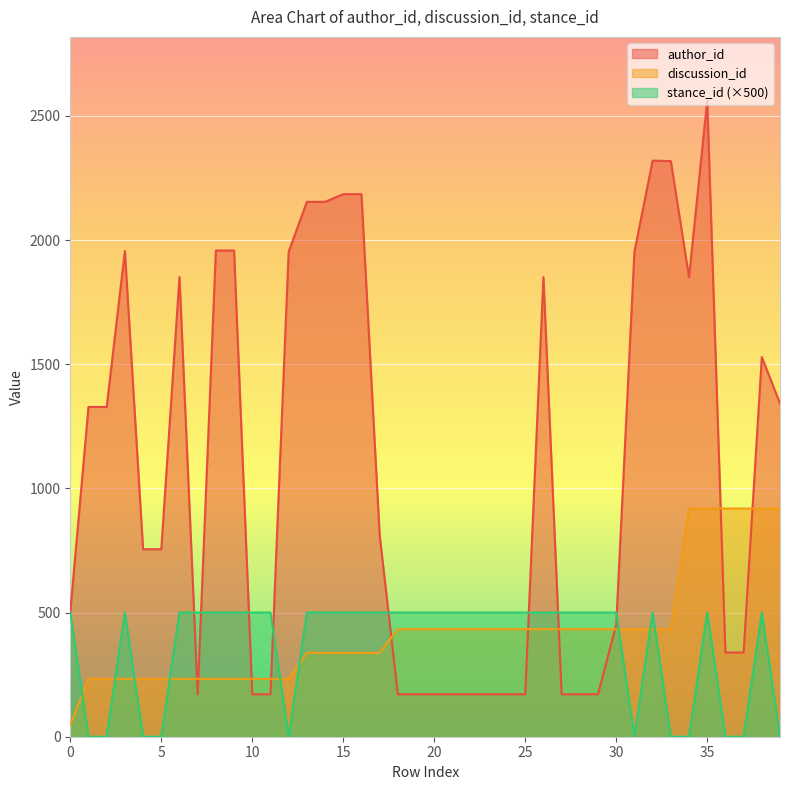

Where is the first local maximum for stance_id?

3